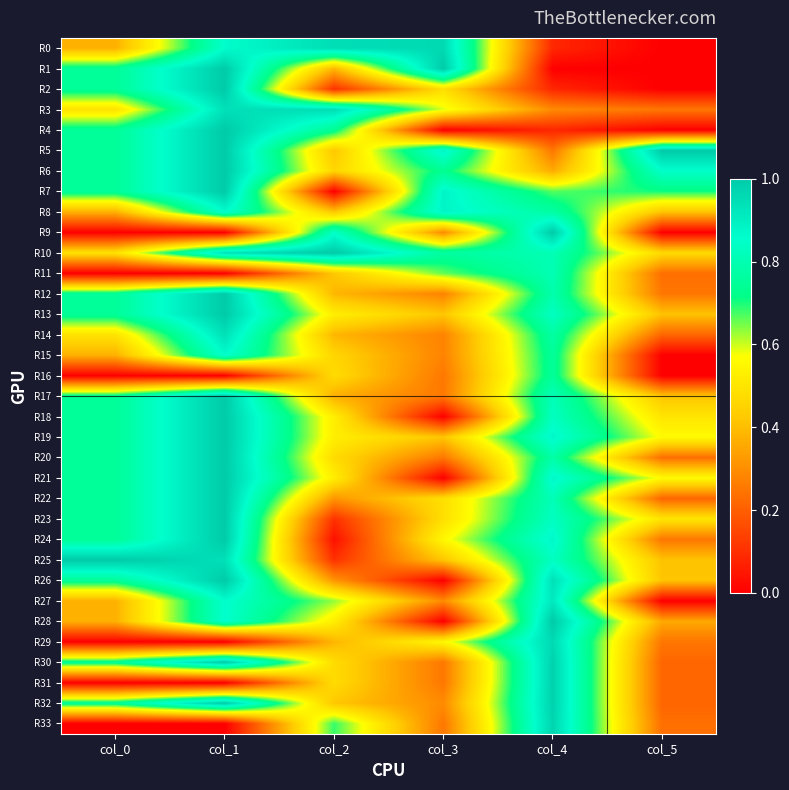

What is the total value across all series at col_2?

15.8